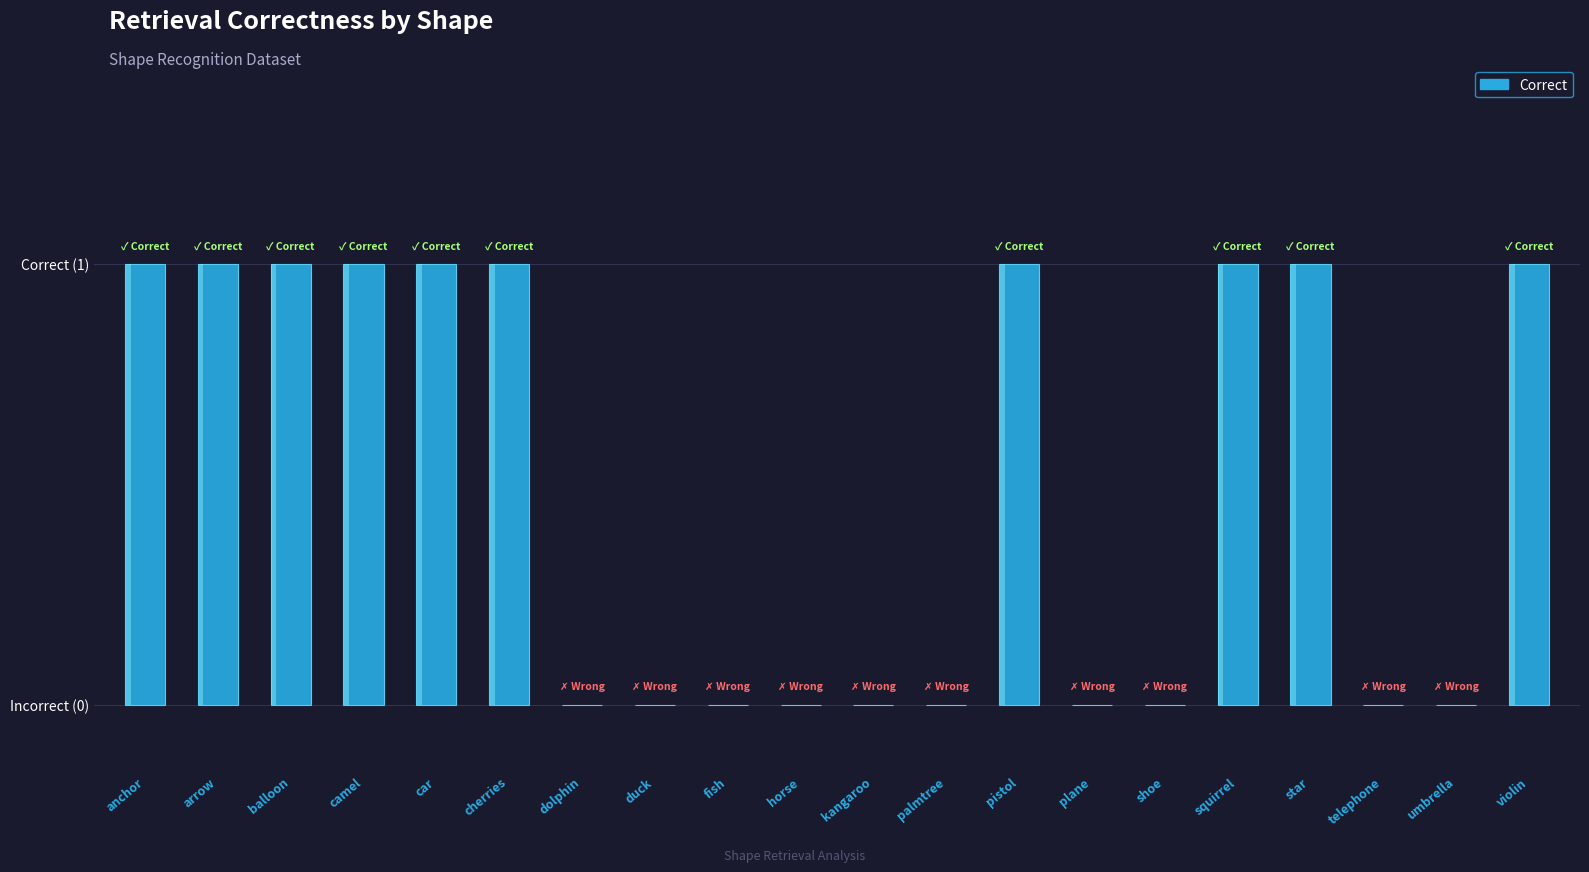

Rank the categories by value from lowest to highest.

dolphin, duck, fish, horse, kangaroo, palmtree, plane, shoe, telephone, umbrella, anchor, arrow, balloon, camel, car, cherries, pistol, squirrel, star, violin